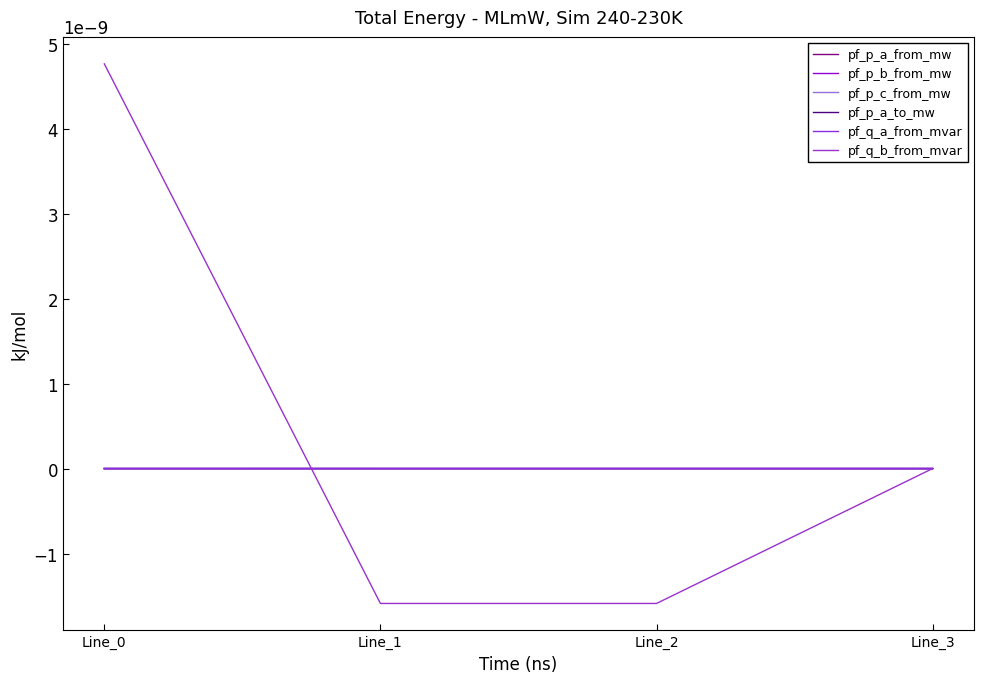

Where is the first local minimum for pf_p_a_from_mw?

Line_1